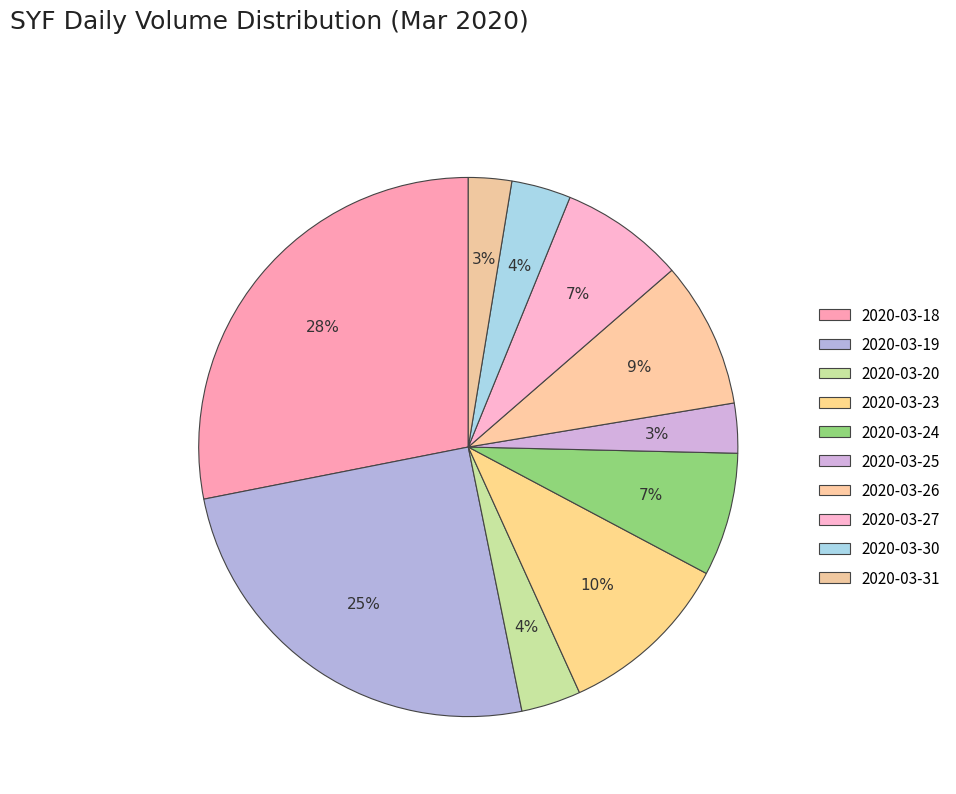

Which category has the biggest portion of the pie?

2020-03-18